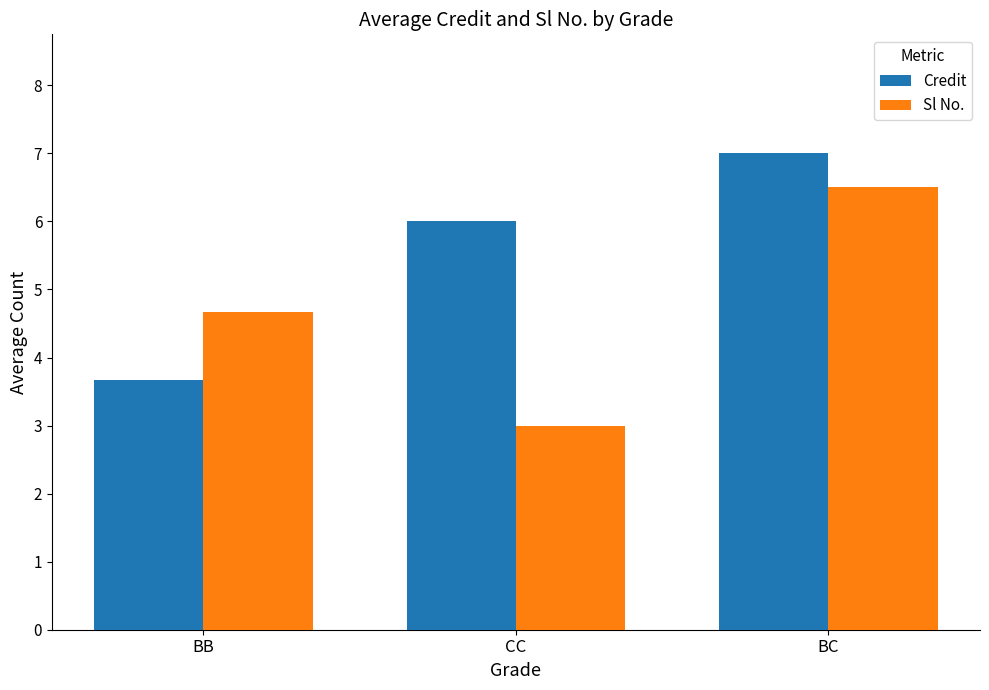

What is the label of the 1st bar from the right?

BC